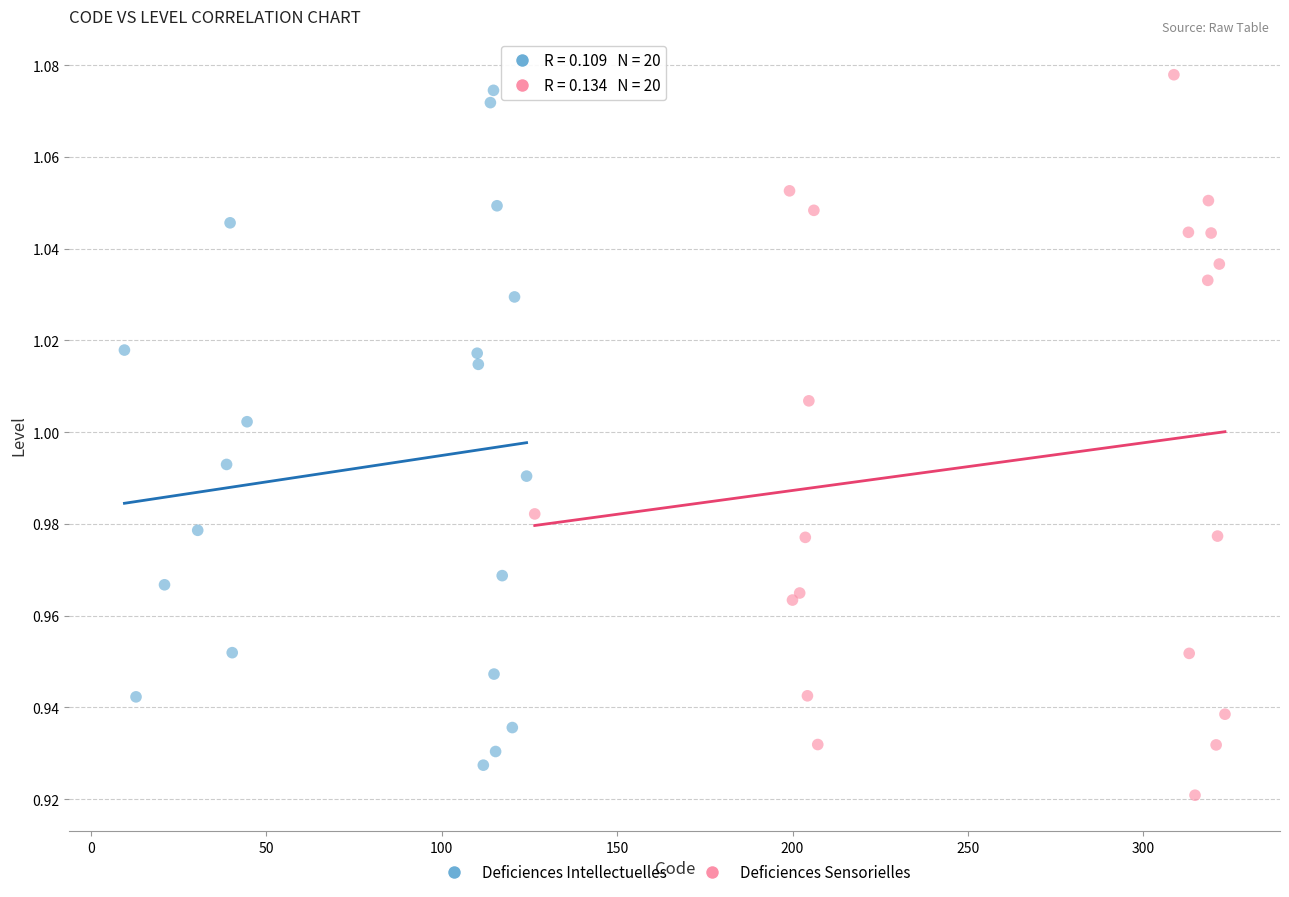

Which series reaches the minimum Y coordinate?

Deficiences Sensorielles